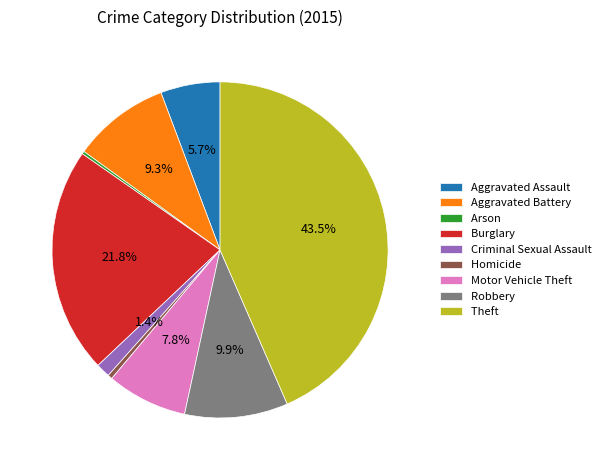

What is the largest slice in the pie chart?

Theft